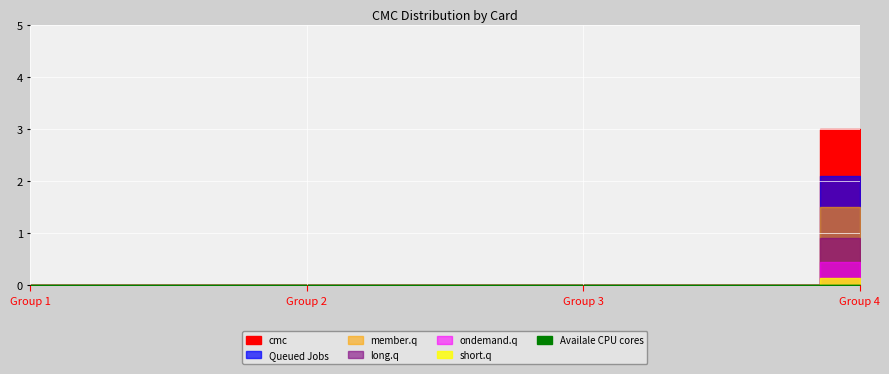

How many values exceed 0?

1